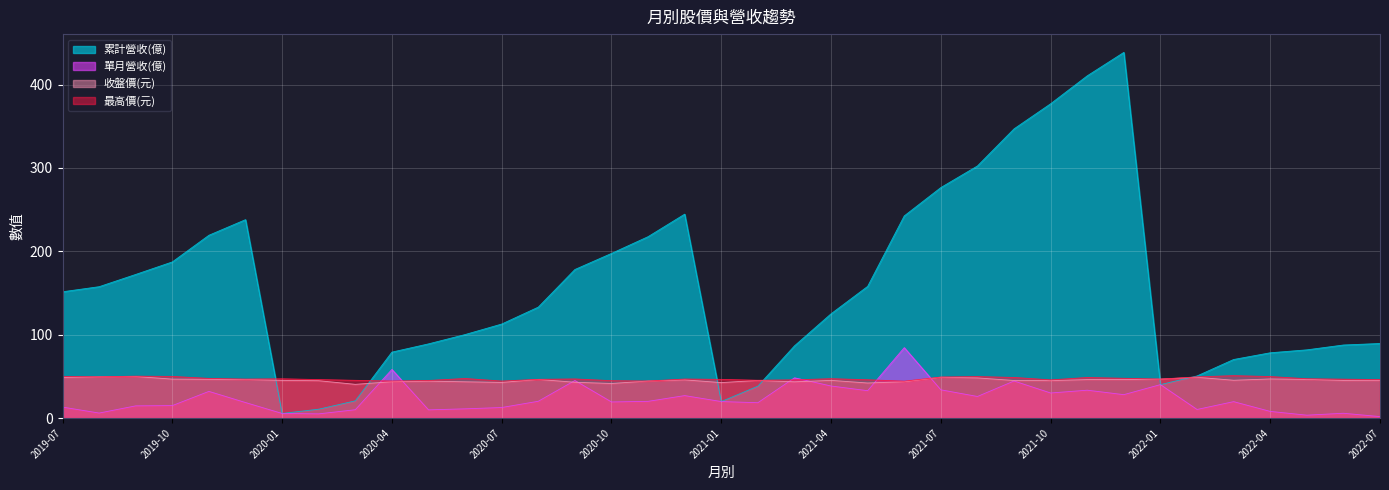

Rank the series by their maximum value, from highest to lowest.

累計營收(億), 單月營收(億), 最高價(元), 收盤價(元)